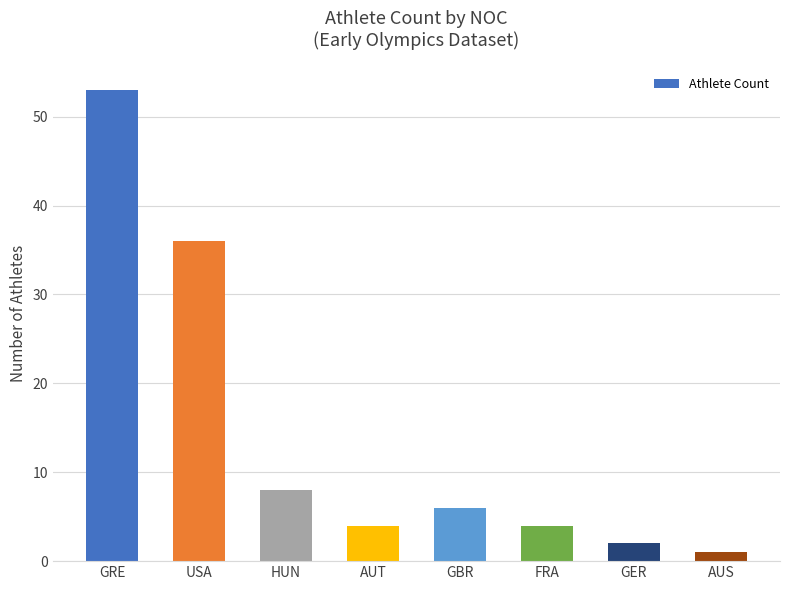

Is it true that the value at FRA is 6?

False